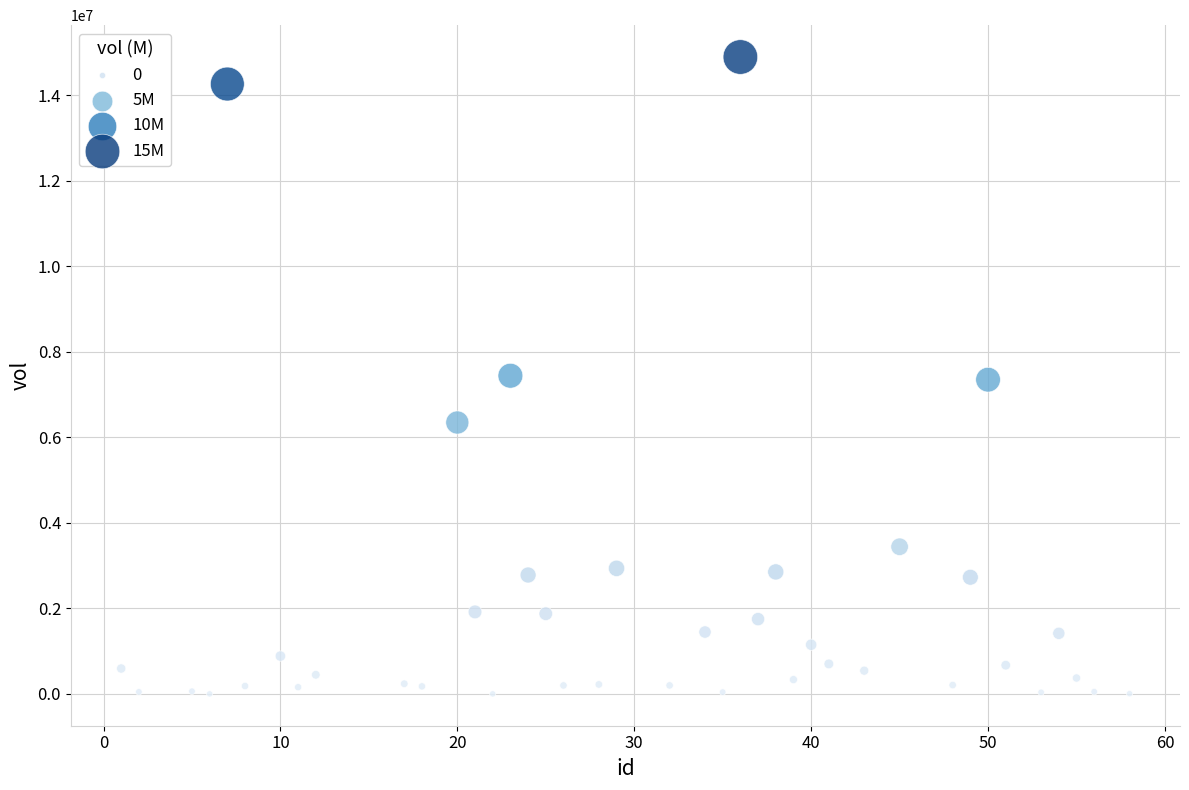

What is the range of X values (max minus min)?

57